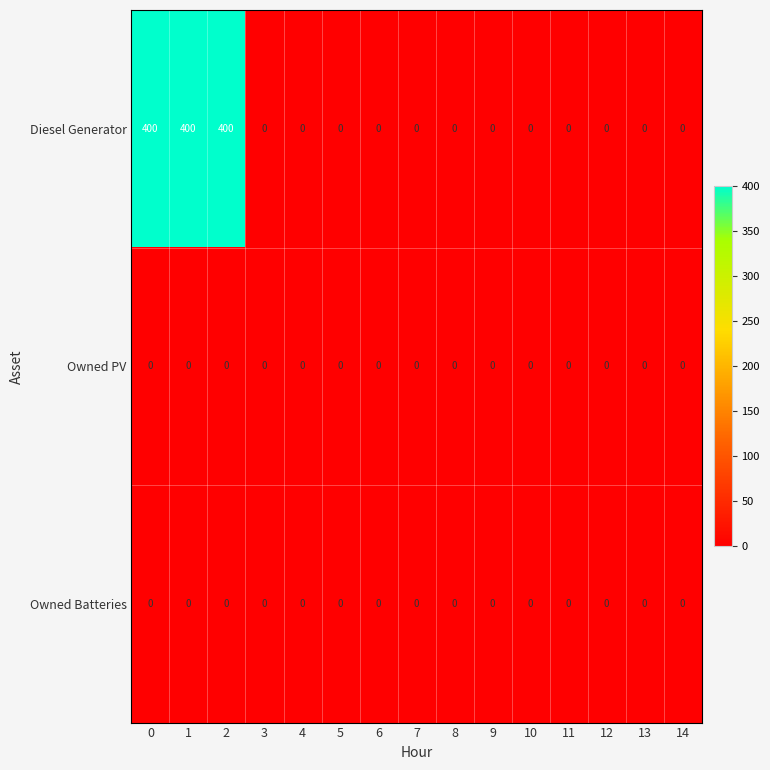

Which series has the largest total across all categories?

Diesel Generator